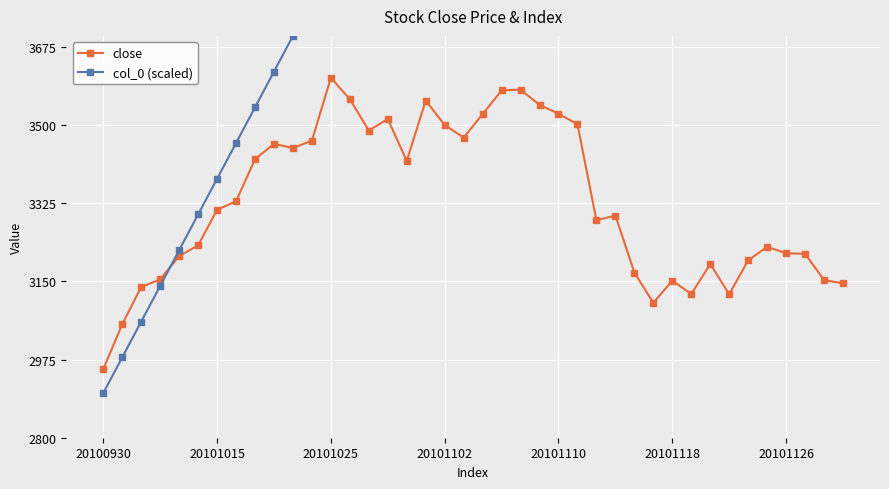

Between 10 and 31, which series saw the biggest shift?

col_0 (scaled)